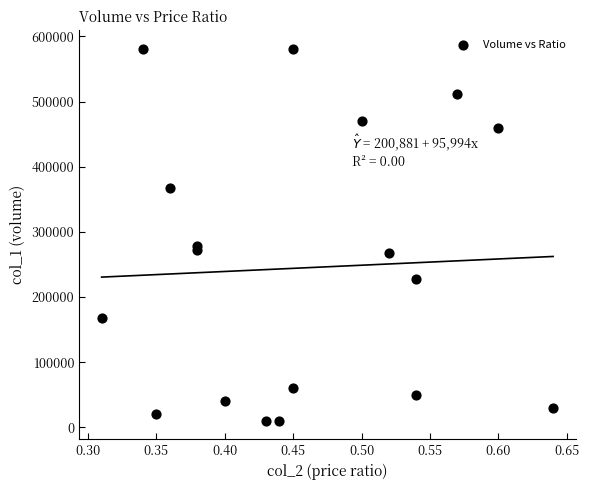

What Y value in the scatter plot is closest to 295500?

279000